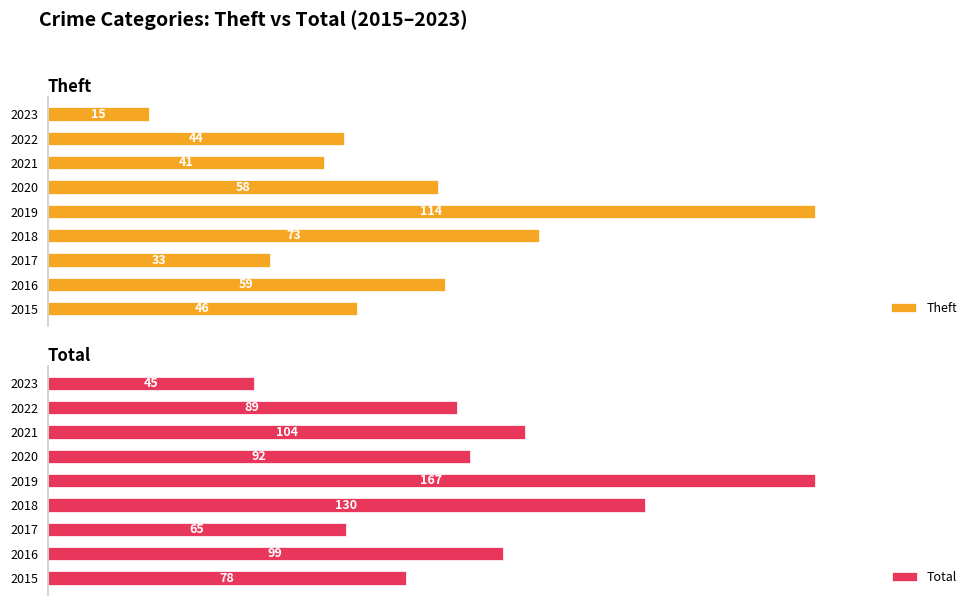

Rank the categories by Theft value from highest to lowest.

2019, 2018, 2016, 2020, 2015, 2022, 2021, 2017, 2023